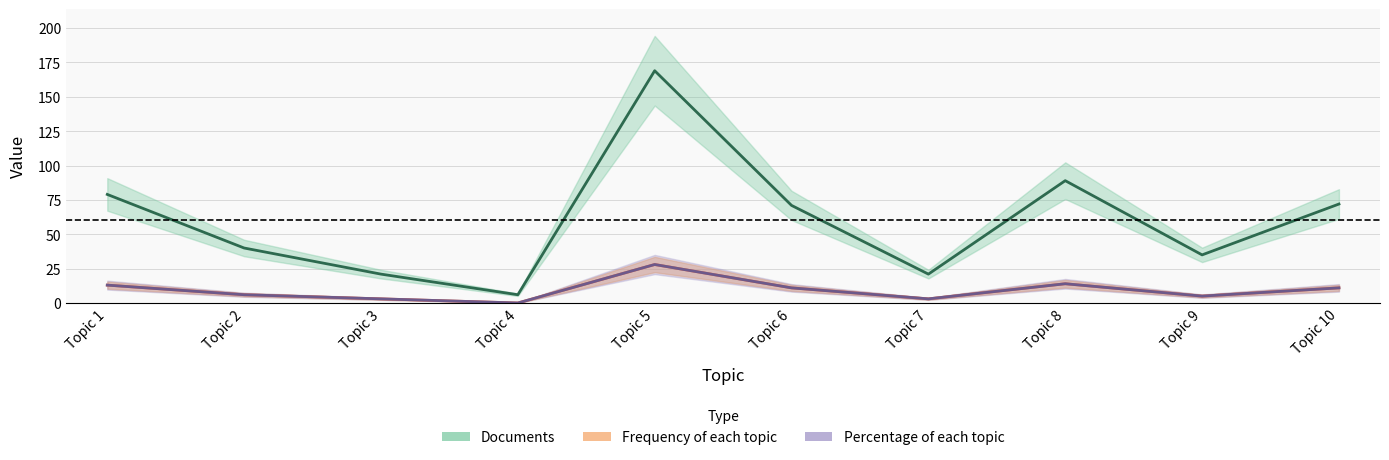

Is it true that Documents equals 89 at Topic 8?

True